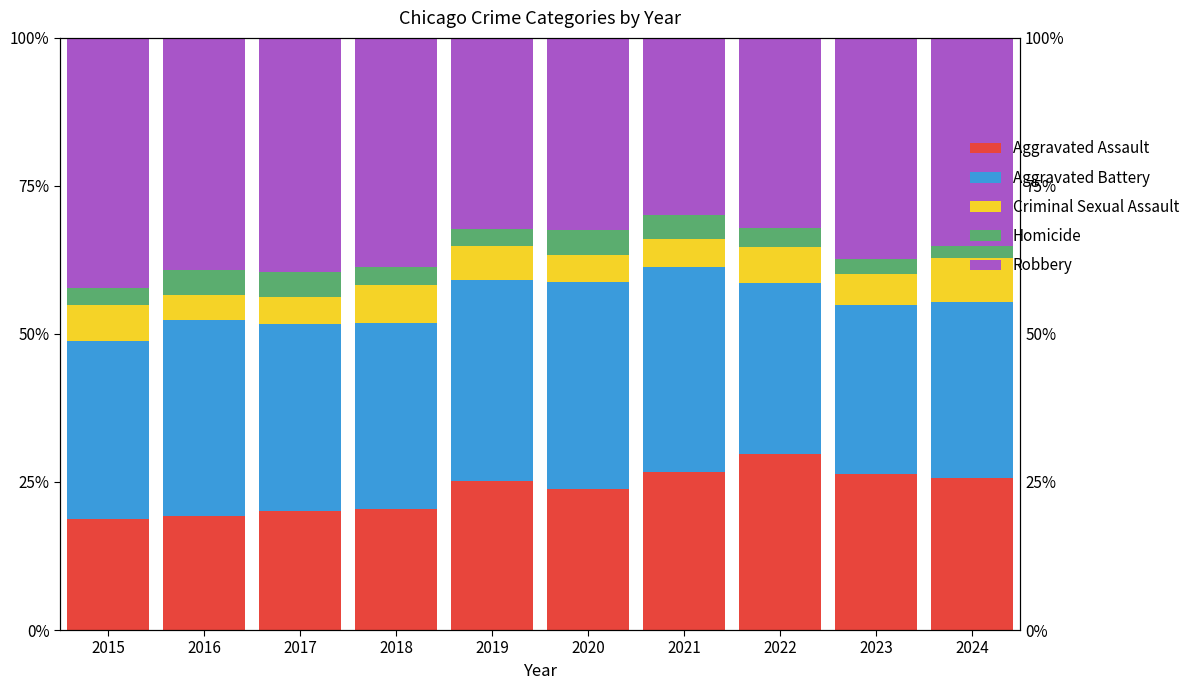

Rank the categories by Homicide value from lowest to highest.

2024, 2023, 2015, 2018, 2019, 2022, 2021, 2020, 2017, 2016